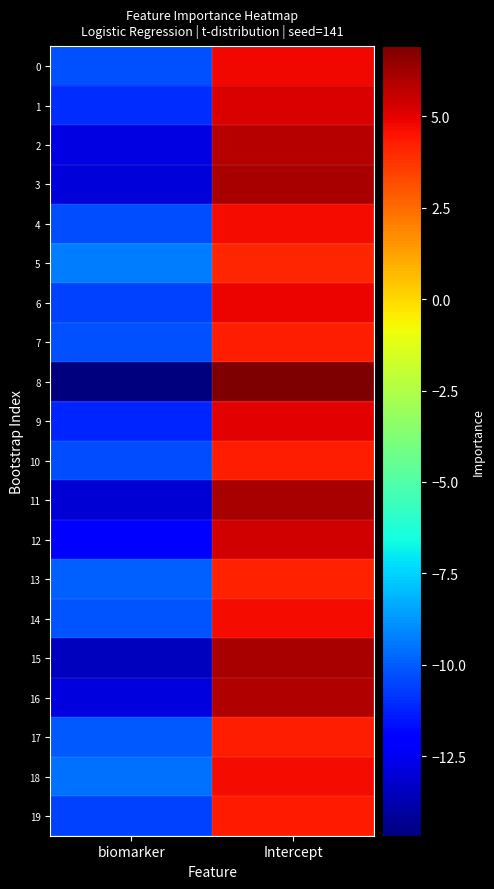

Count the number of data series in this chart.

20